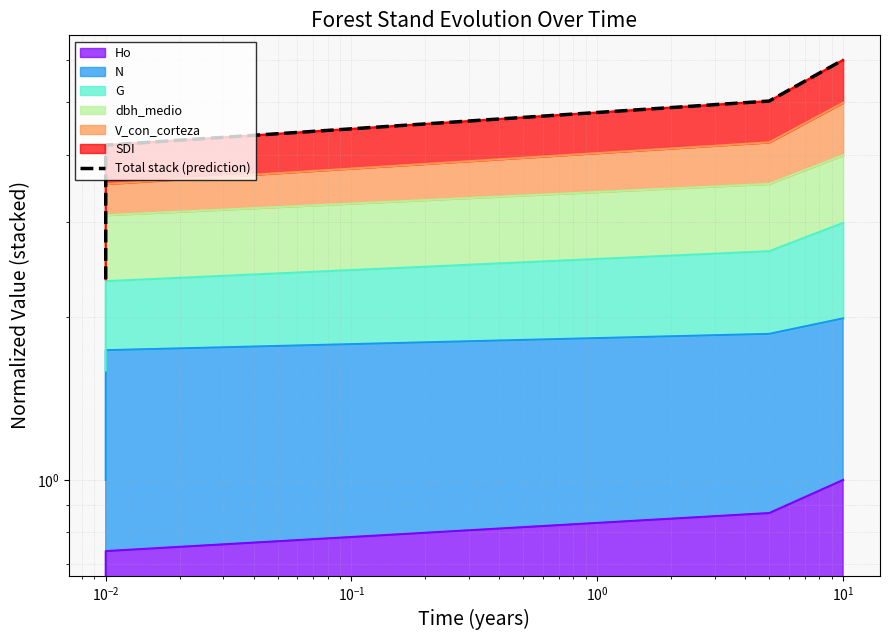

What is the greatest value displayed?

6.0